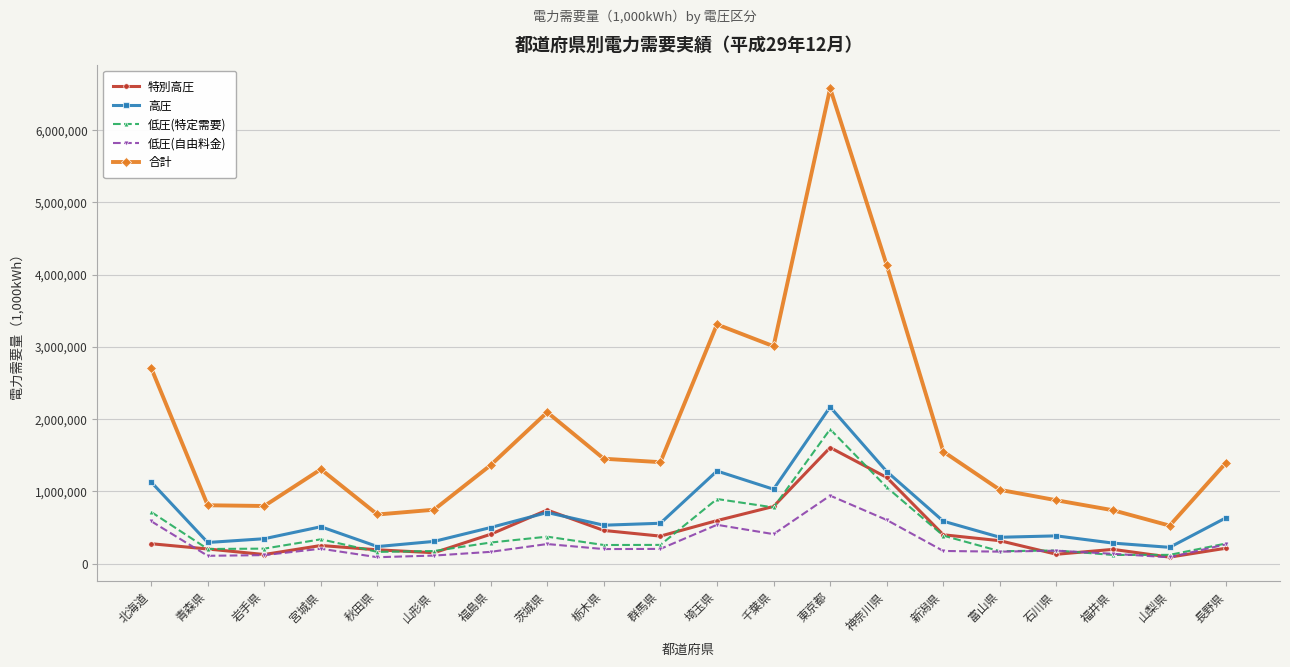

What are all the series names shown in the legend?

特別高圧, 高圧, 低圧(特定需要), 低圧(自由料金), 合計